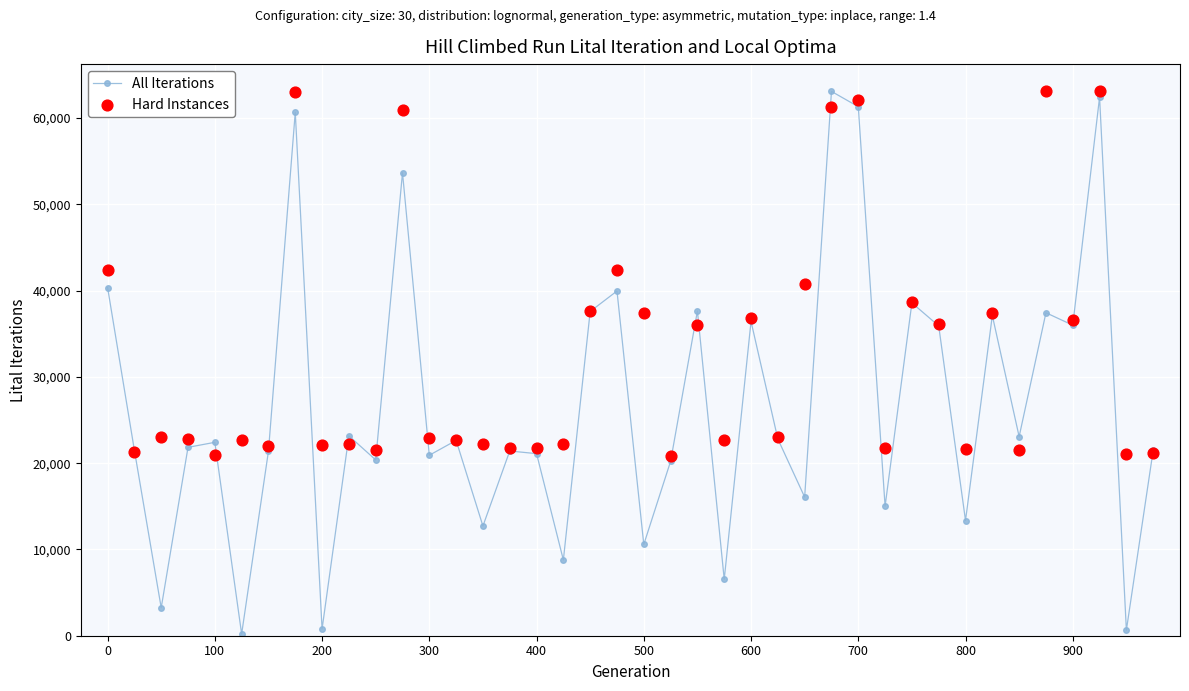

What is the total value across all series at 38?

21677